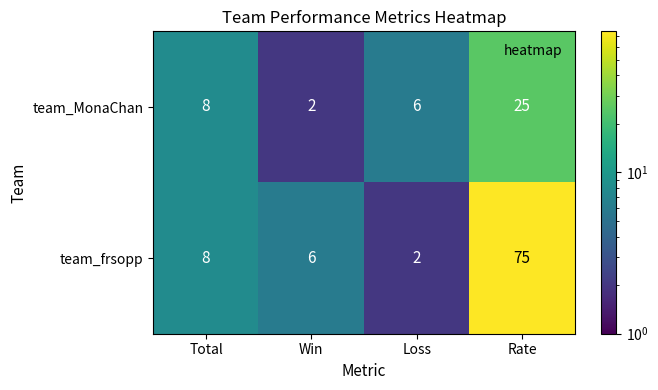

What is the spread (max minus min) of values at Rate?

50